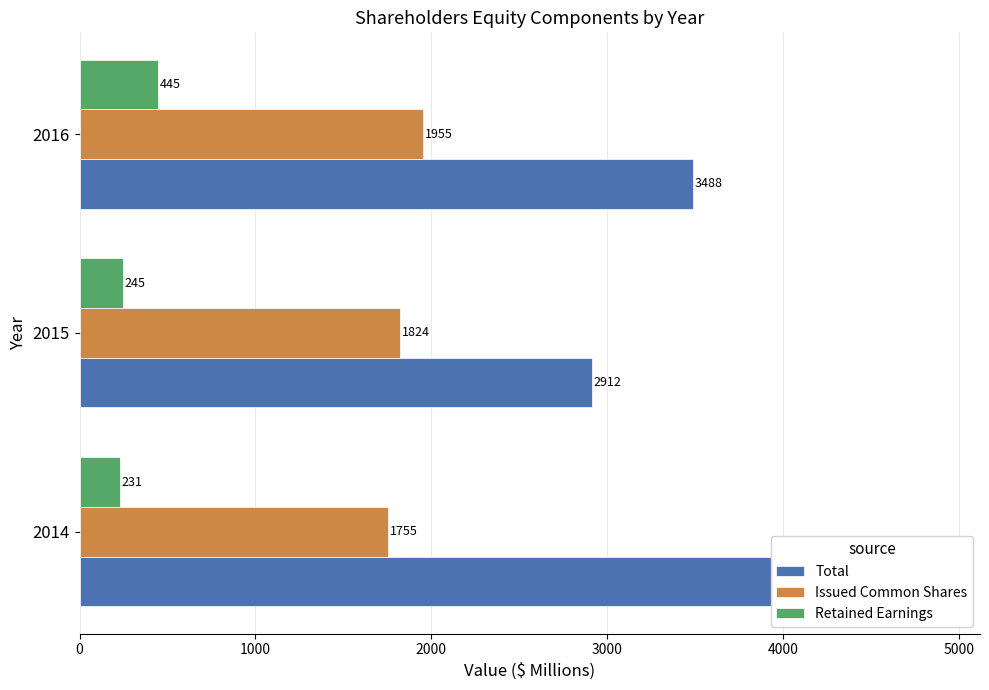

Between 2014 and 2016, which series saw the biggest shift?

Total